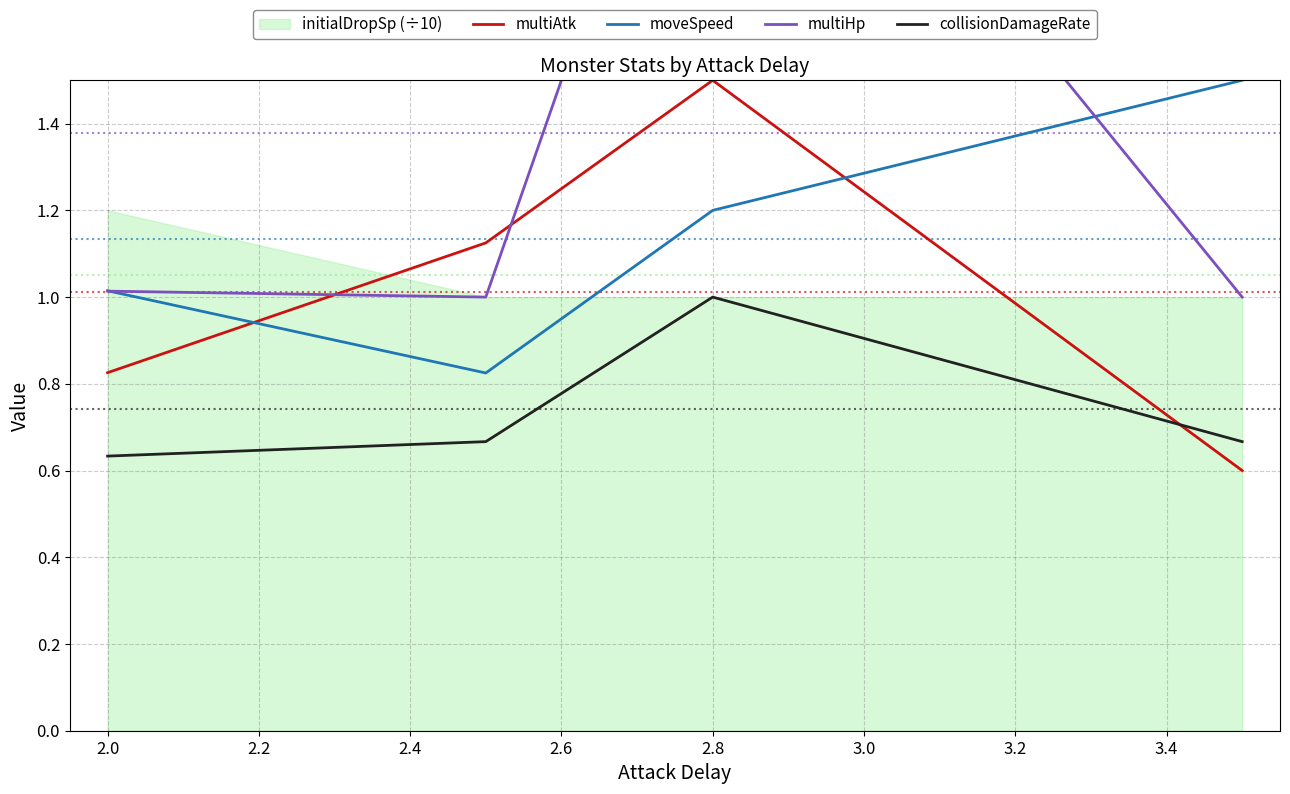

What is the highest value of the moveSpeed series?

1.5